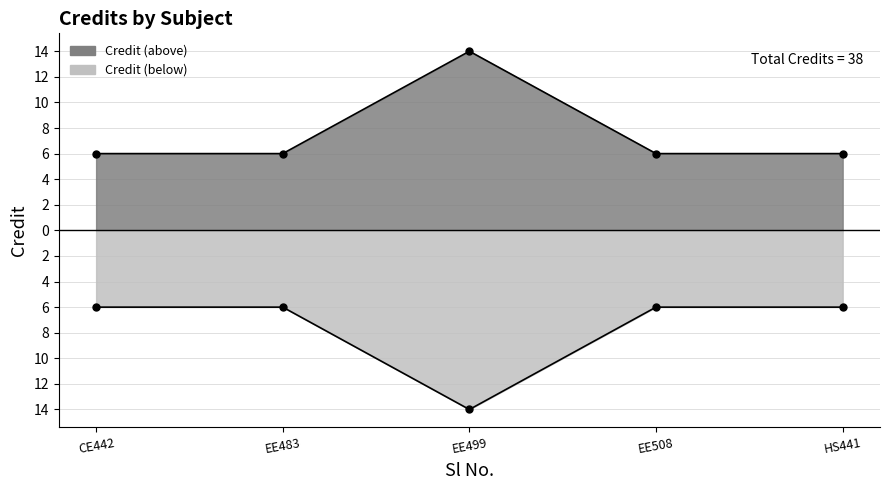

How many interior local peaks (higher than both neighbors) does the data have?

1